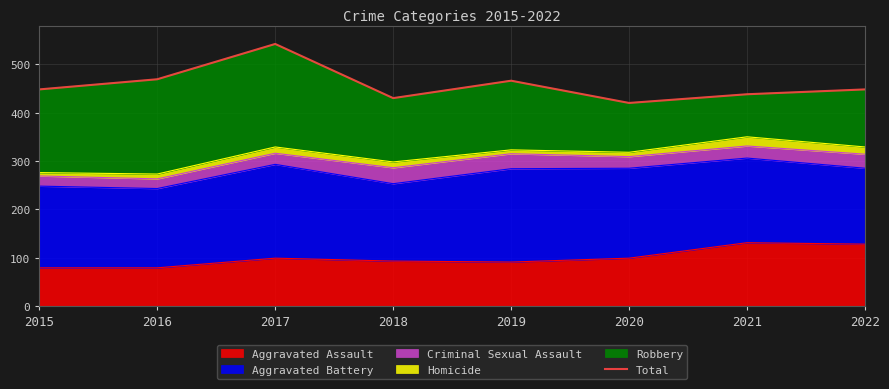

Count the number of values greater than 448.

3